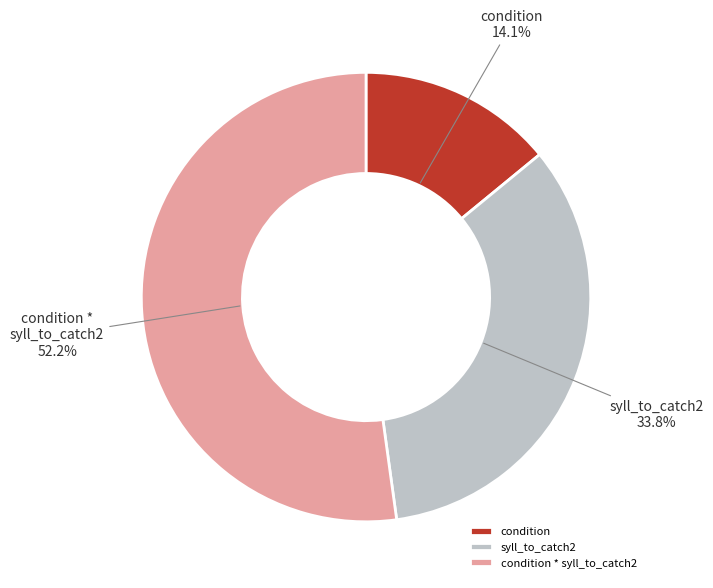

What is the majority slice?

condition * syll_to_catch2